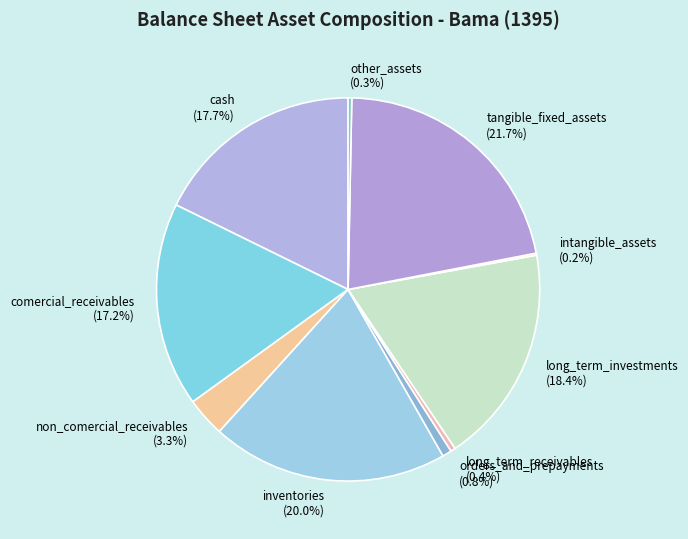

What portion of the pie excludes non_comercial_receivables?

96.7%